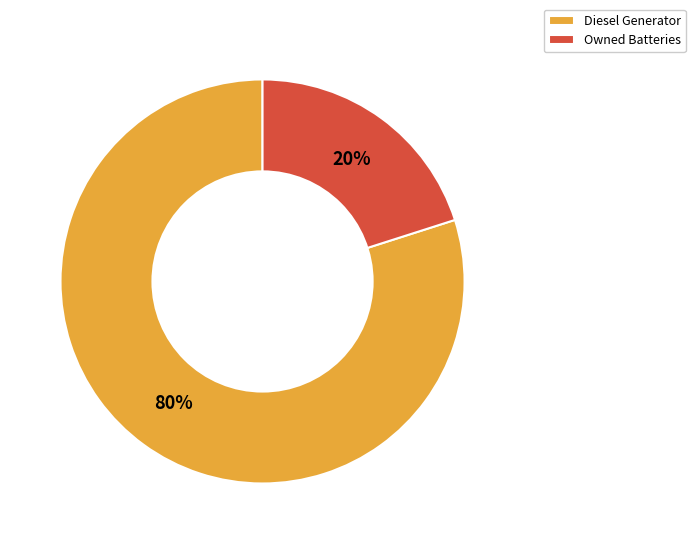

To the nearest percent, what is the average slice percentage?

50%